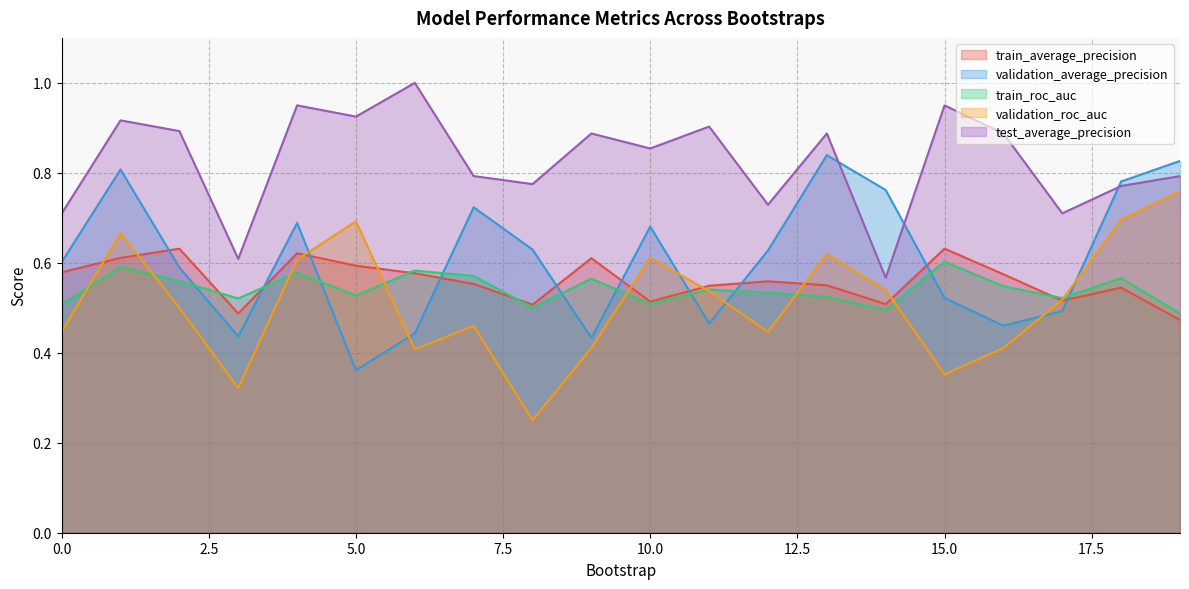

How many times do test_average_precision and validation_average_precision cross each other?

3